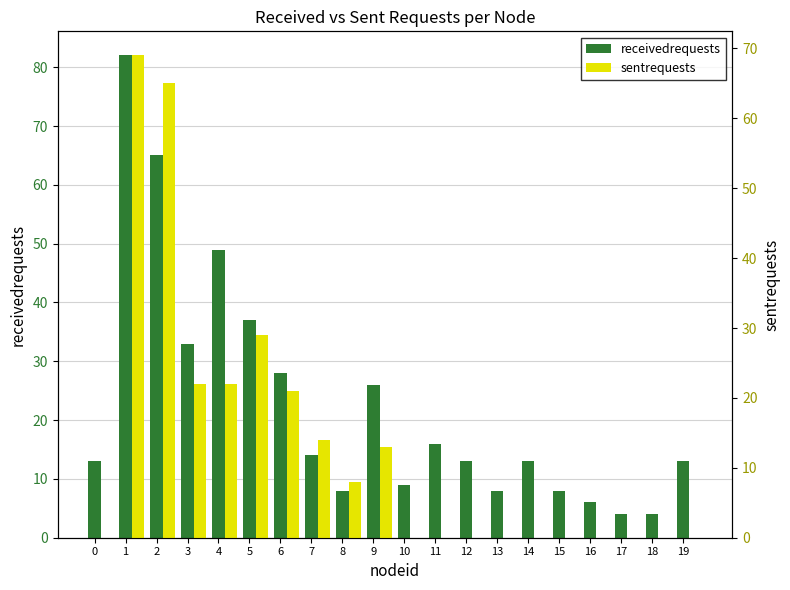

Which series has the largest total across all categories?

receivedrequests